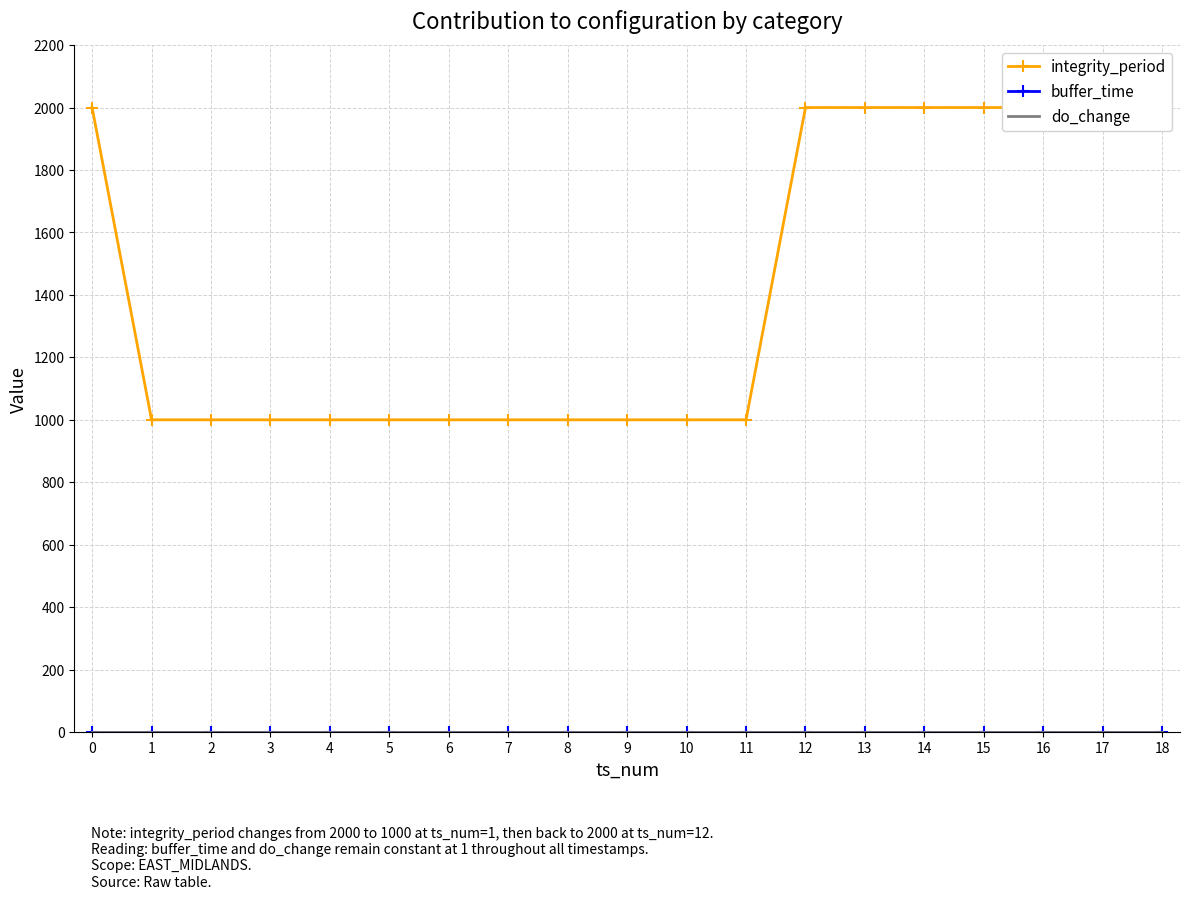

What is the difference between the highest and lowest values at 9?

999